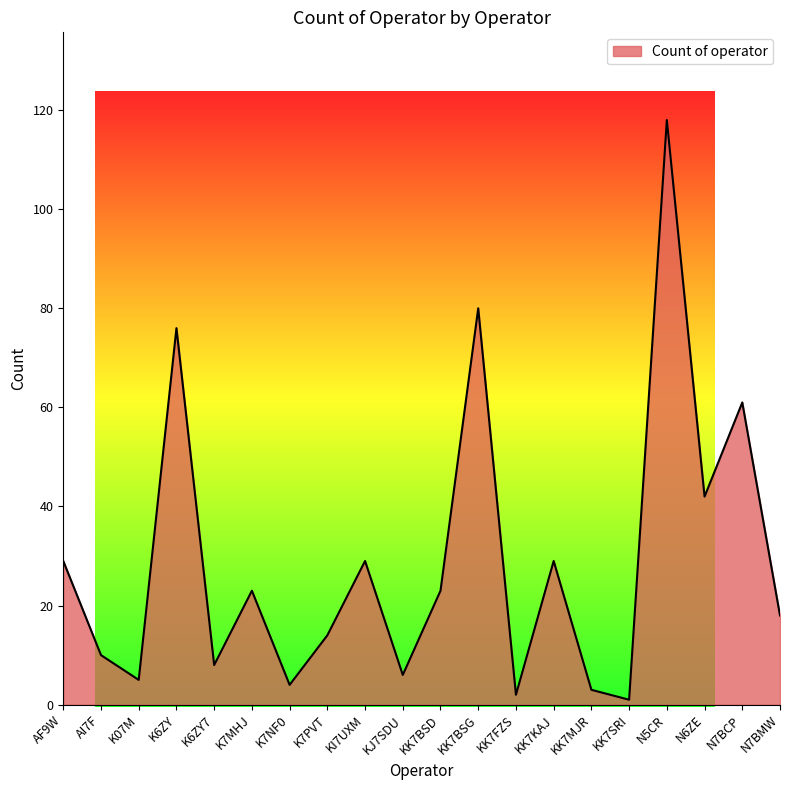

True or false: the data shows 29 at KK7KAJ.

True